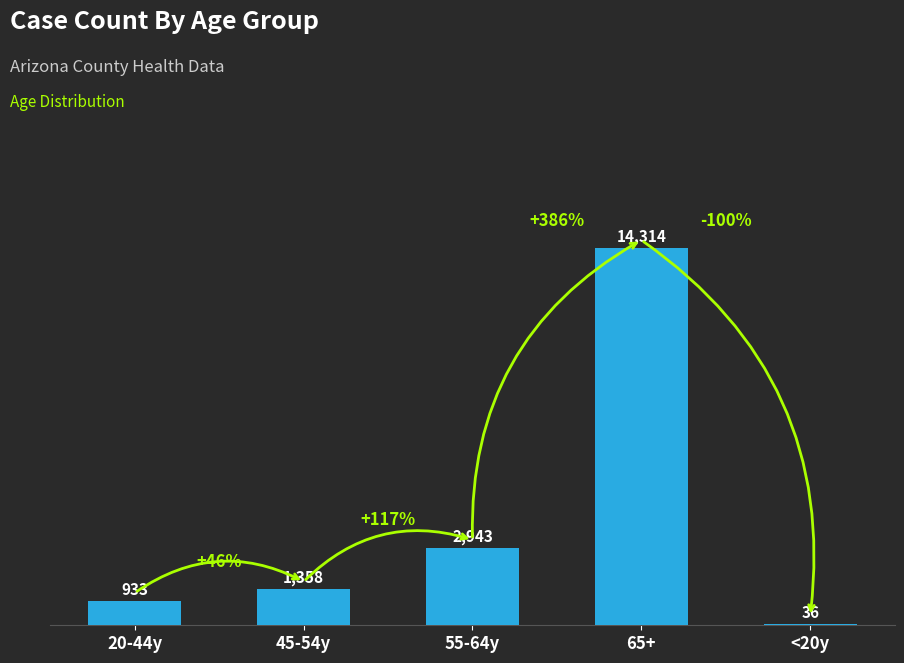

Is it true that the value at 55-64y is 1873?

False